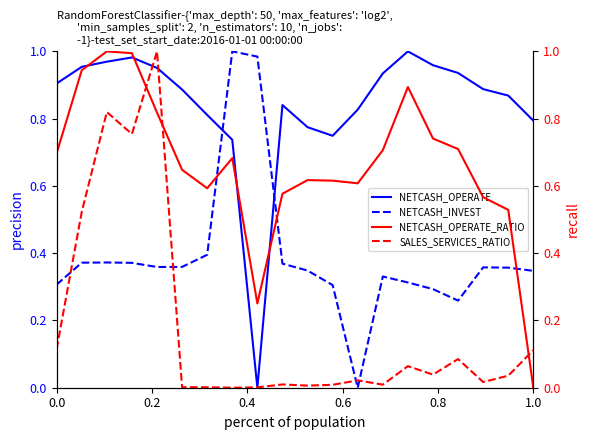

How many intersections are there between NETCASH_INVEST and NETCASH_OPERATE?

2